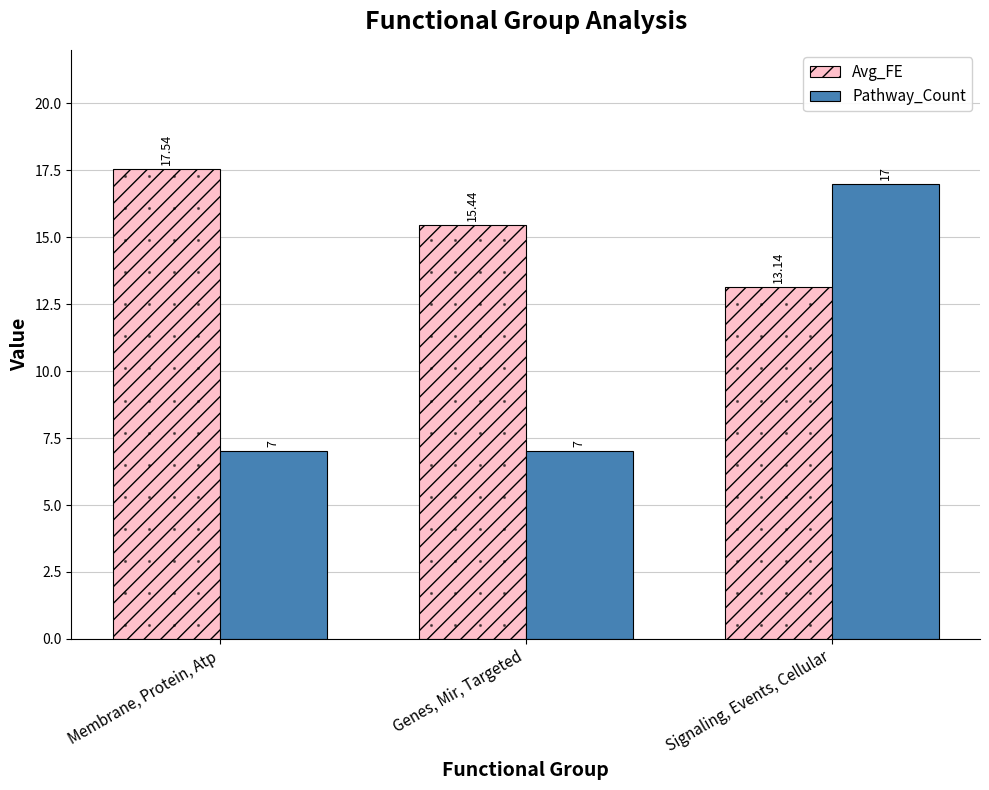

What position from the right is Genes, Mir, Targeted?

2